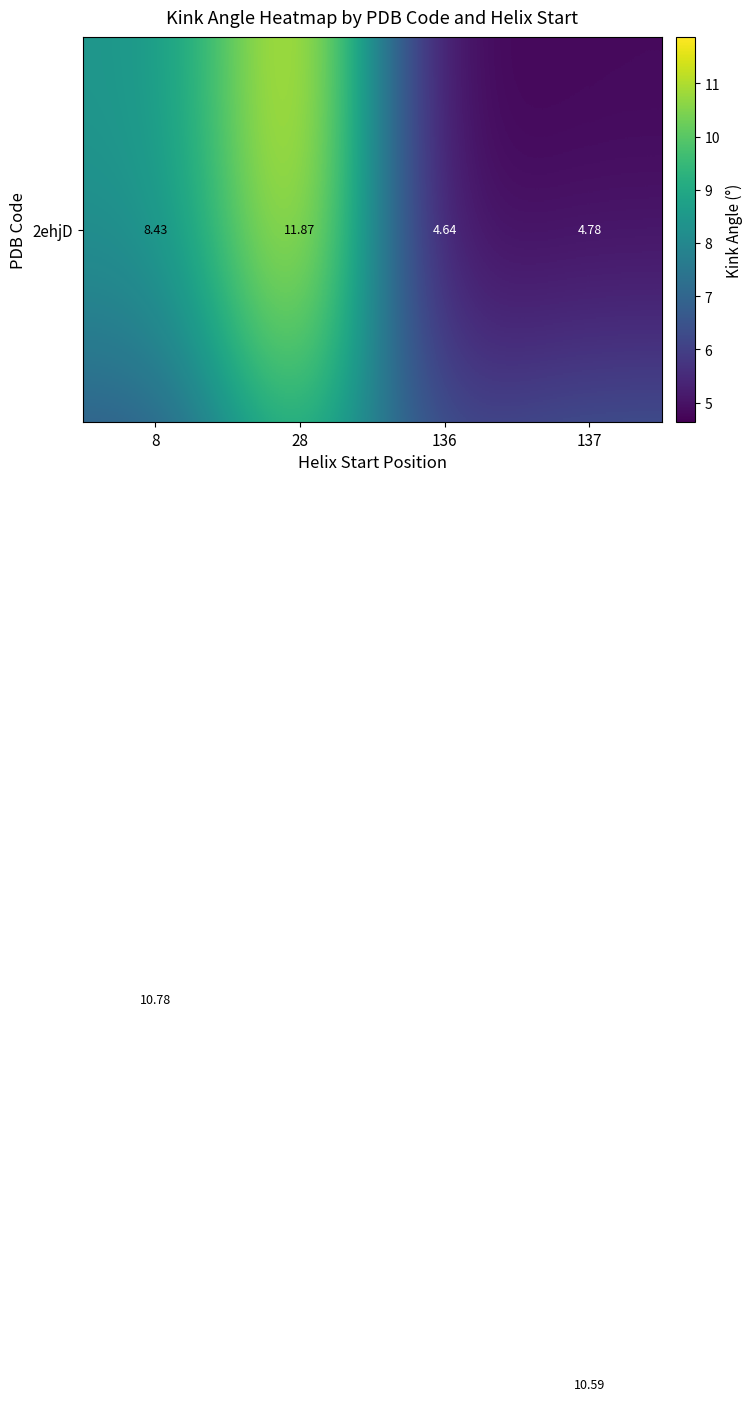

How many data points does each series have?

4